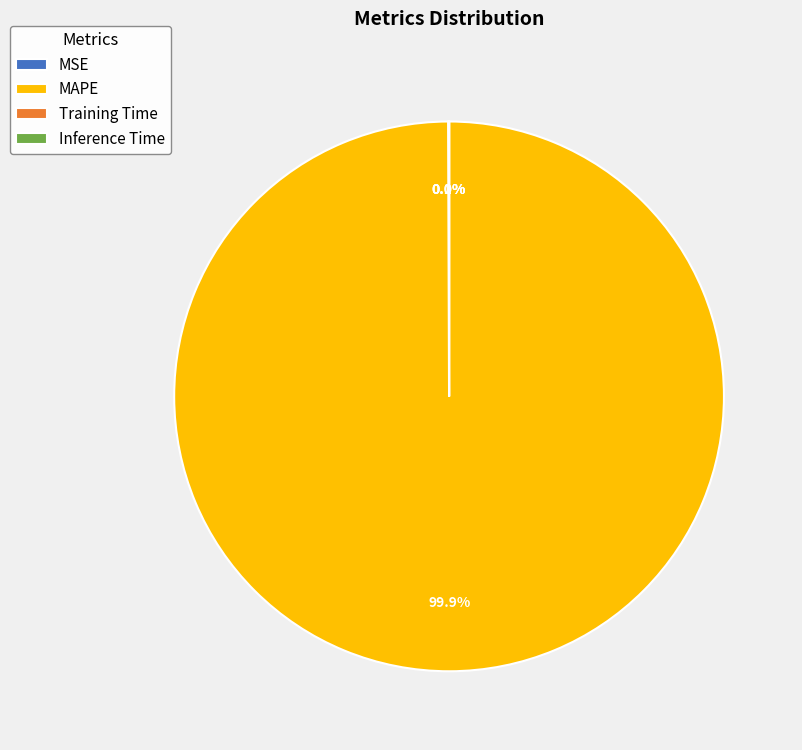

Does any single category account for the majority?

Yes